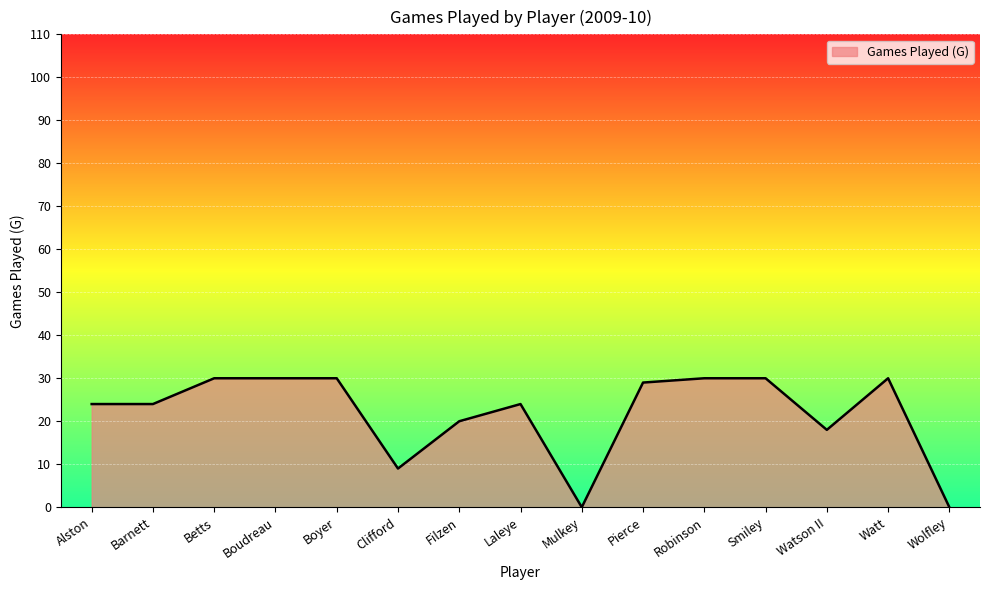

Between Laleye and Clifford, which is larger?

Laleye